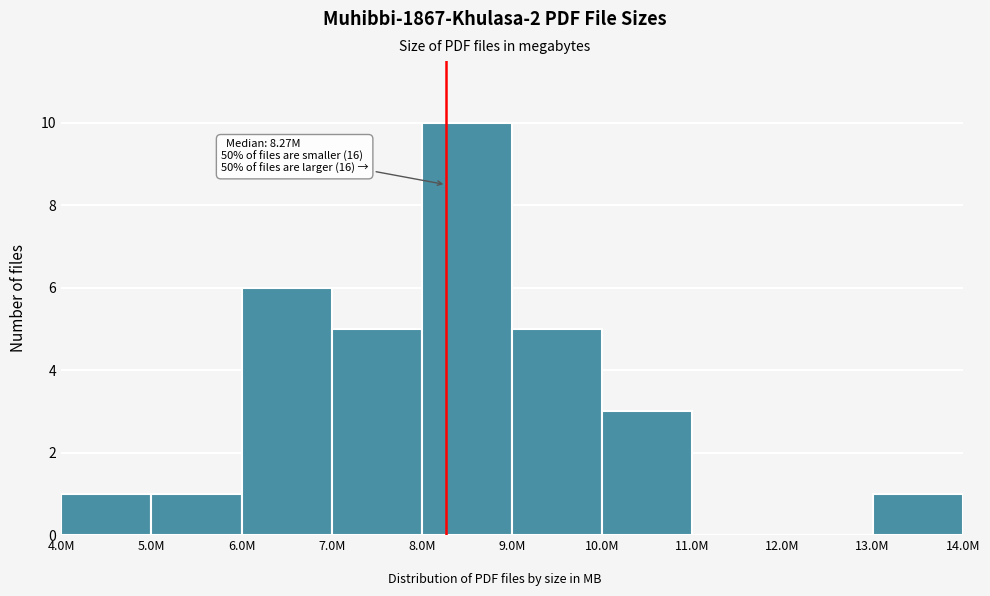

Reading left to right, transcribe all the data shown in this chart.

4.0M=1	5.0M=1	6.0M=6	7.0M=5	8.0M=10	9.0M=5	10.0M=3	11.0M=0	12.0M=0	13.0M=1